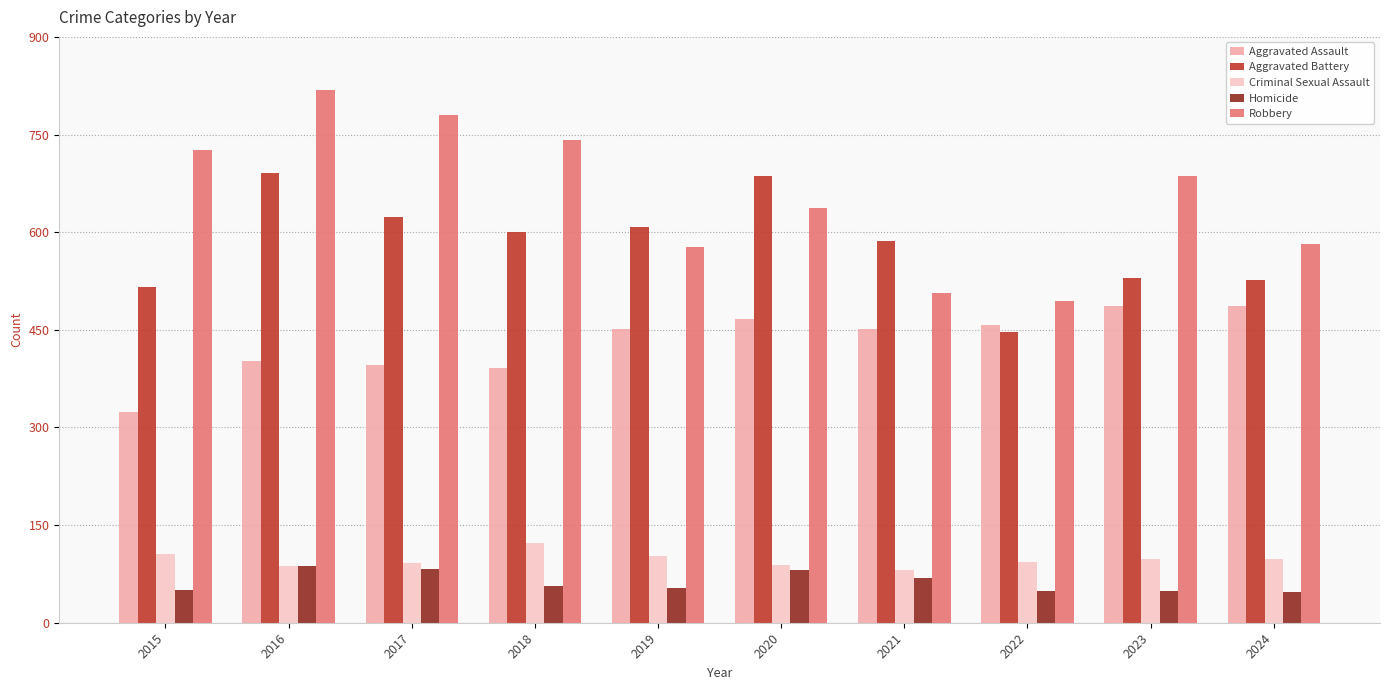

How many bars are there in total?

50